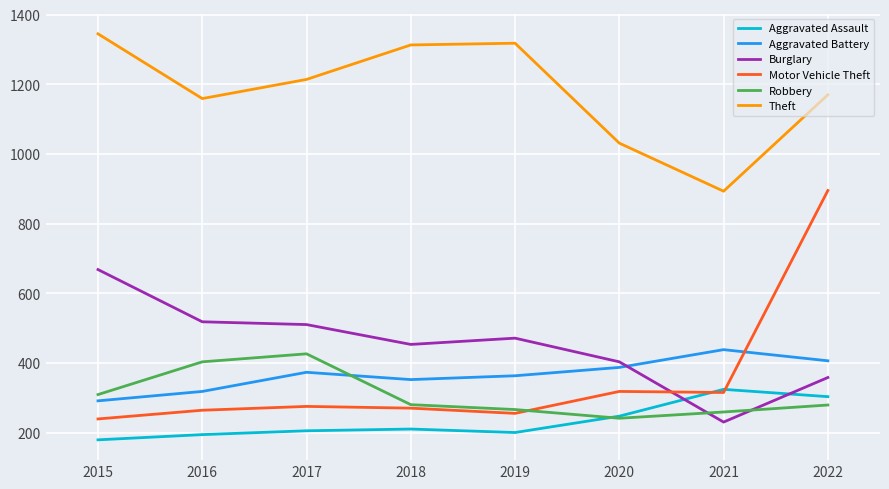

What value does the Robbery series have at 2021, to the nearest 5?

260